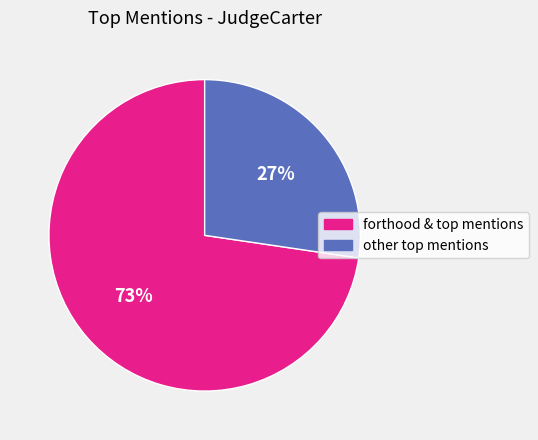

Rank the categories by value from lowest to highest.

other top mentions, forthood & top mentions